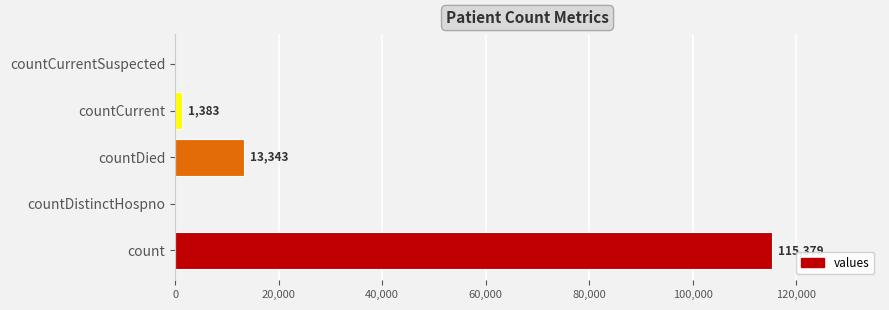

Read the value at countDied, to the nearest 50.

13350